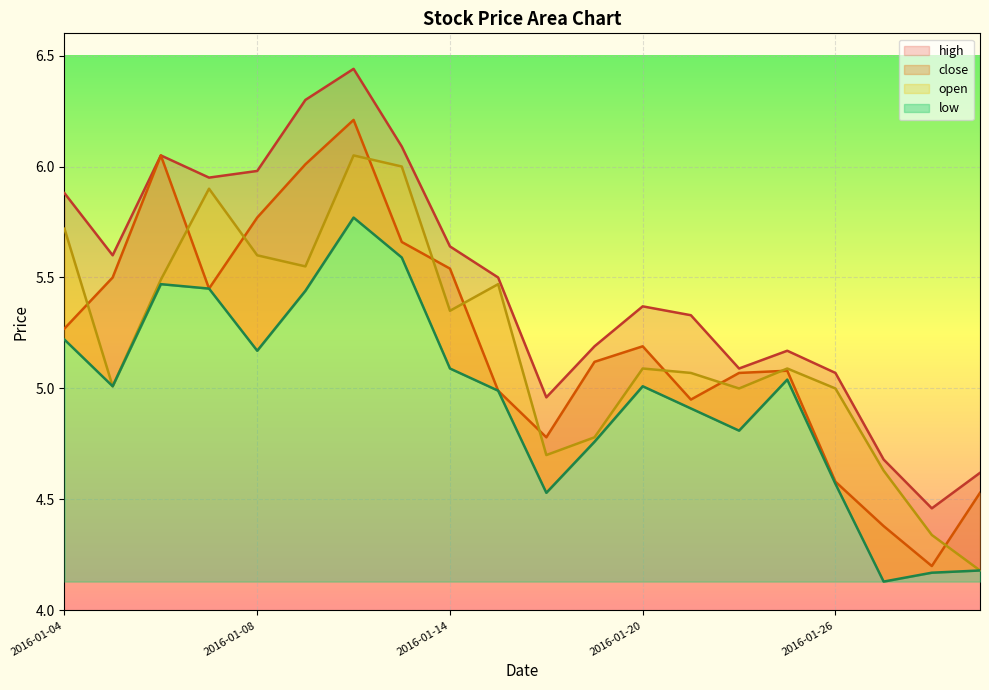

The close series shows 5.0 at 2016-01-15. True or false?

True